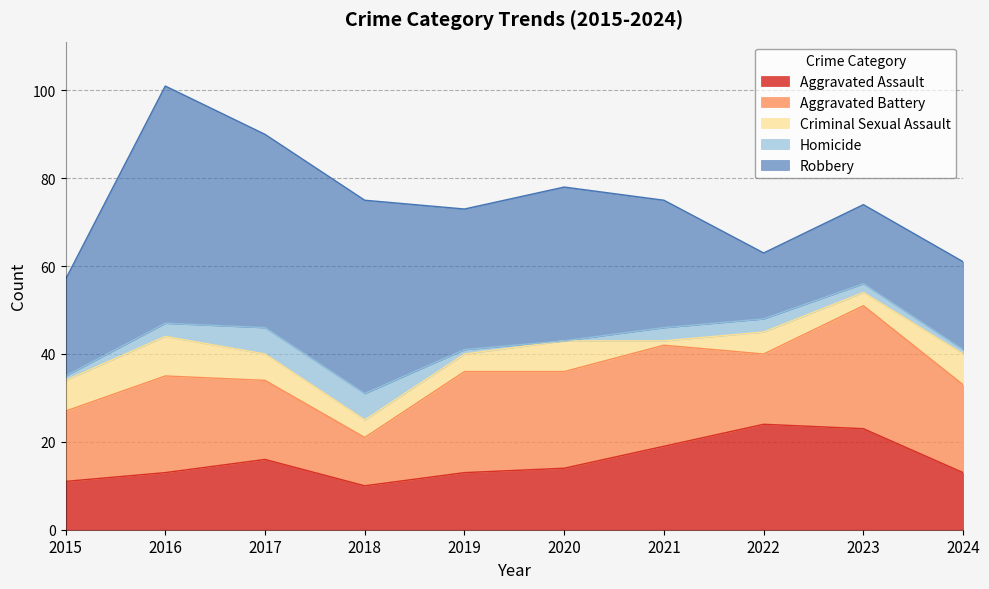

Reading left to right, list all the values displayed in this chart.

Aggravated Assault: 2015=11	2016=13	2017=16	2018=10	2019=13	2020=14	2021=19	2022=24	2023=23	2024=13
Aggravated Battery: 2015=16	2016=22	2017=18	2018=11	2019=23	2020=22	2021=23	2022=16	2023=28	2024=20
Criminal Sexual Assault: 2015=7	2016=9	2017=6	2018=4	2019=4	2020=7	2021=1	2022=5	2023=3	2024=7
Homicide: 2015=1	2016=3	2017=6	2018=6	2019=1	2020=0	2021=3	2022=3	2023=2	2024=1
Robbery: 2015=22	2016=54	2017=44	2018=44	2019=32	2020=35	2021=29	2022=15	2023=18	2024=20